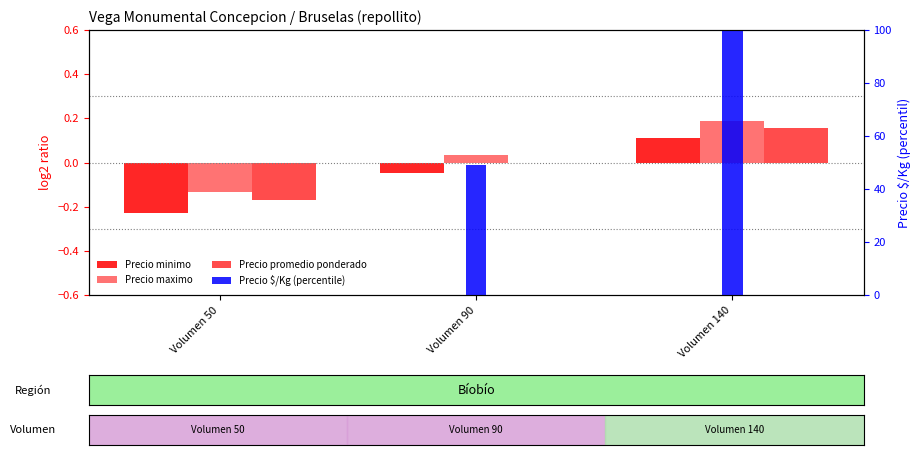

What are all the series names shown in the legend?

Precio minimo, Precio maximo, Precio promedio ponderado, Precio $/Kg (percentile)